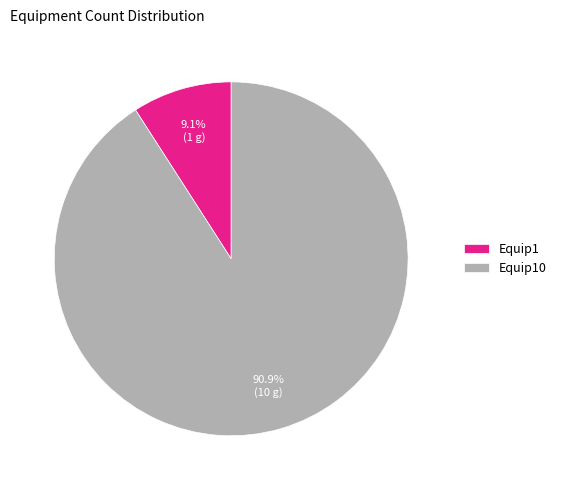

To the nearest percent, what percentage of the pie is Equip10?

91%